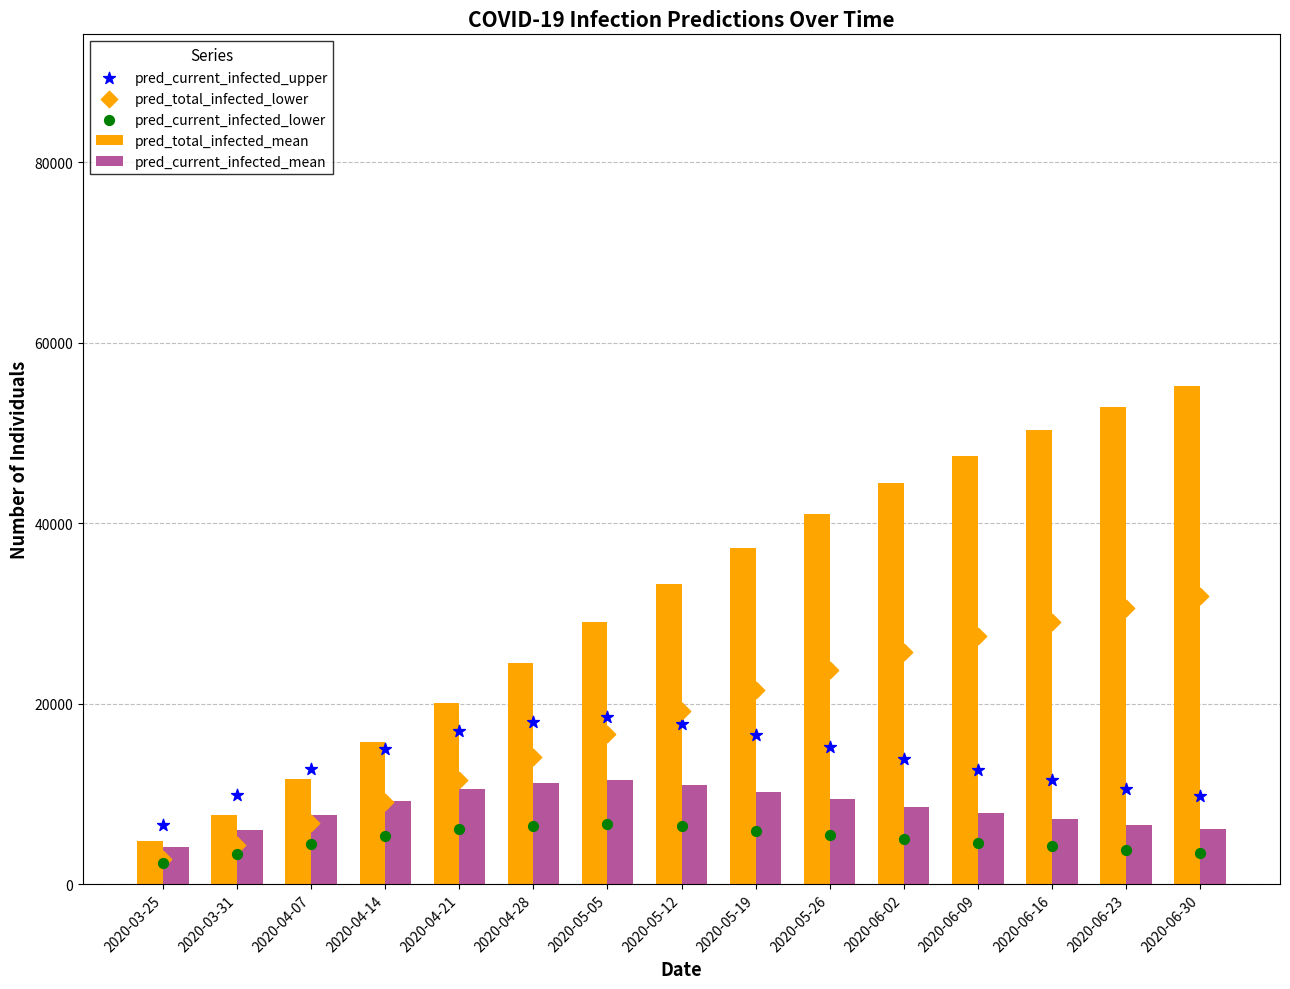

What is the total value across all series at 2020-04-28?

74300